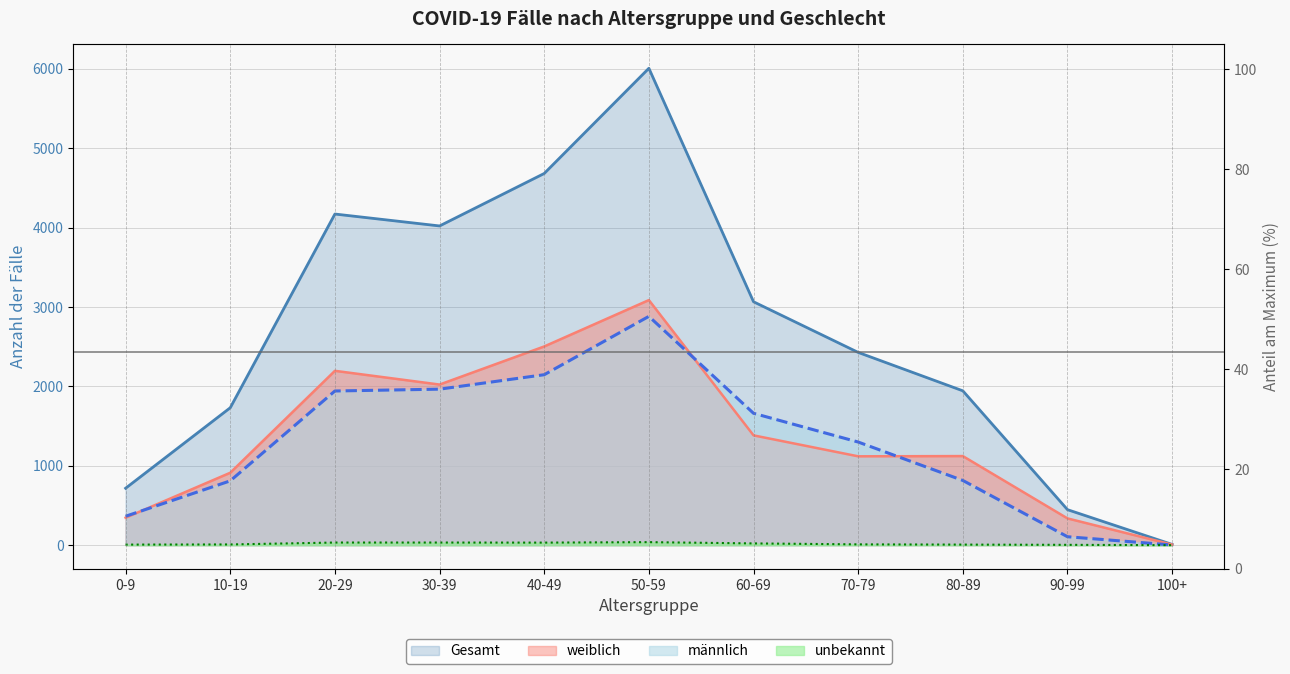

How many distinct data groups are displayed?

4